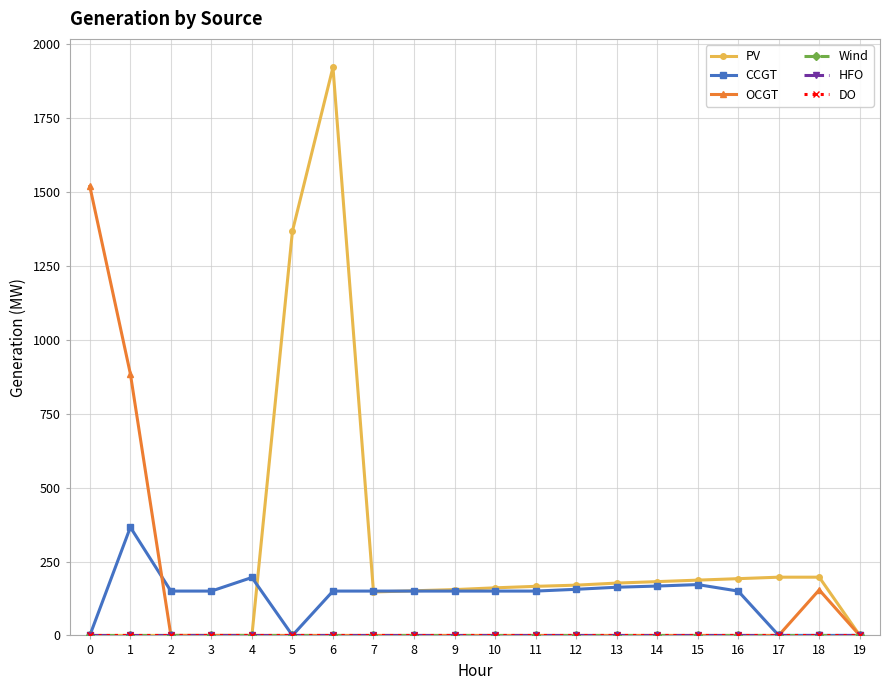

At which label is OCGT closest to 759?

1